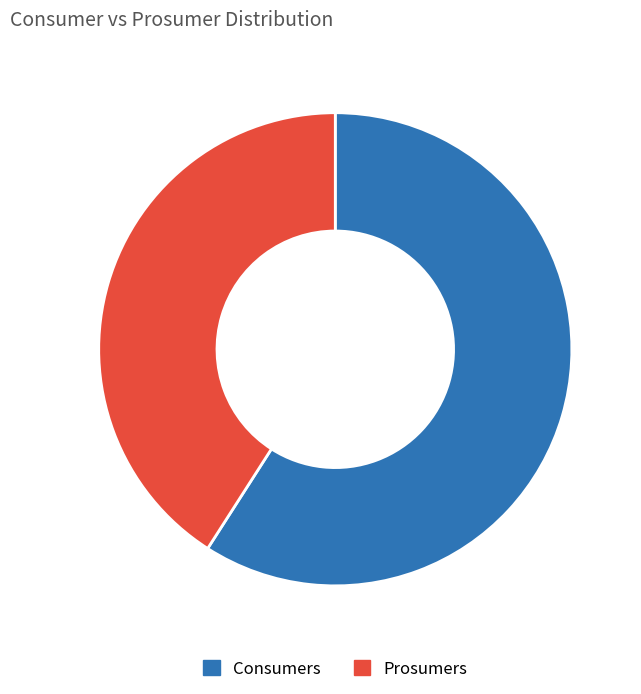

Rank the categories by value from lowest to highest.

Prosumers, Consumers